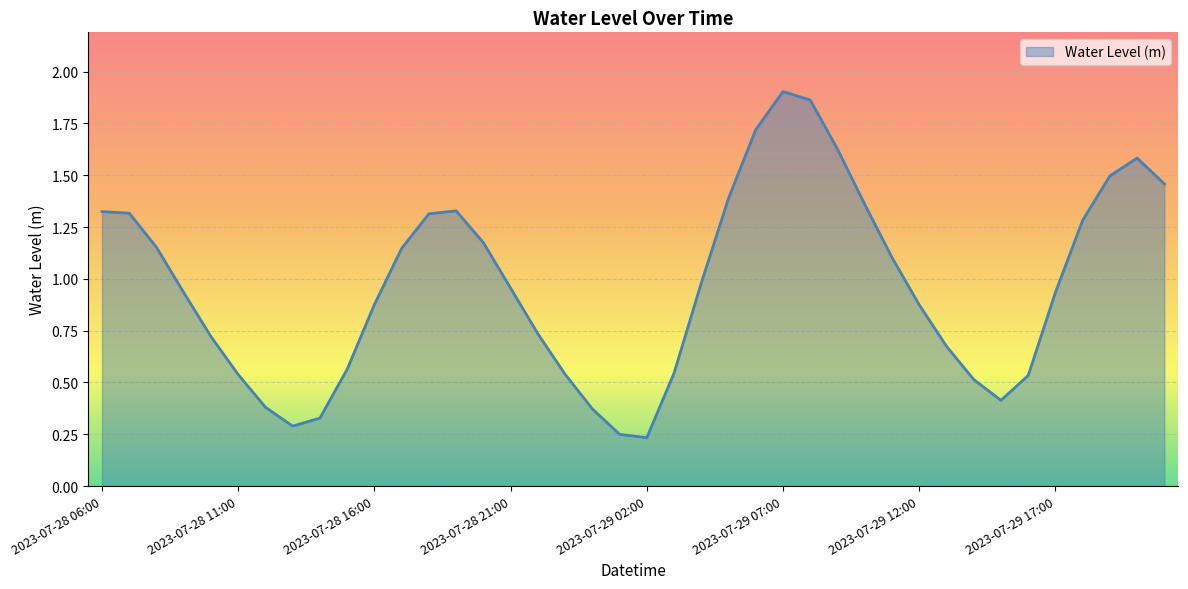

Where is the first local minimum?

2023-07-28 13:00